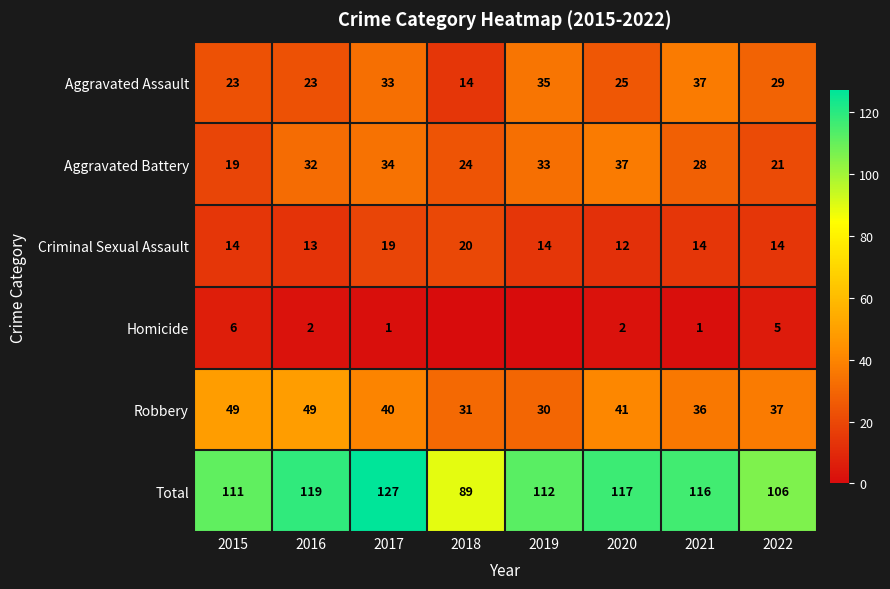

What is the maximum value for Total?

127